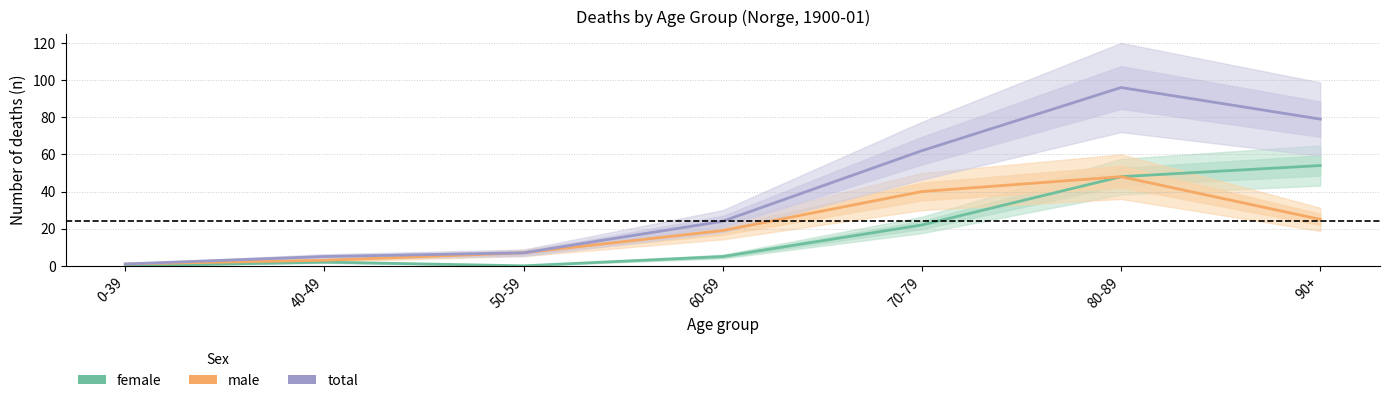

True or false: male has more than 1 interior local peaks.

False